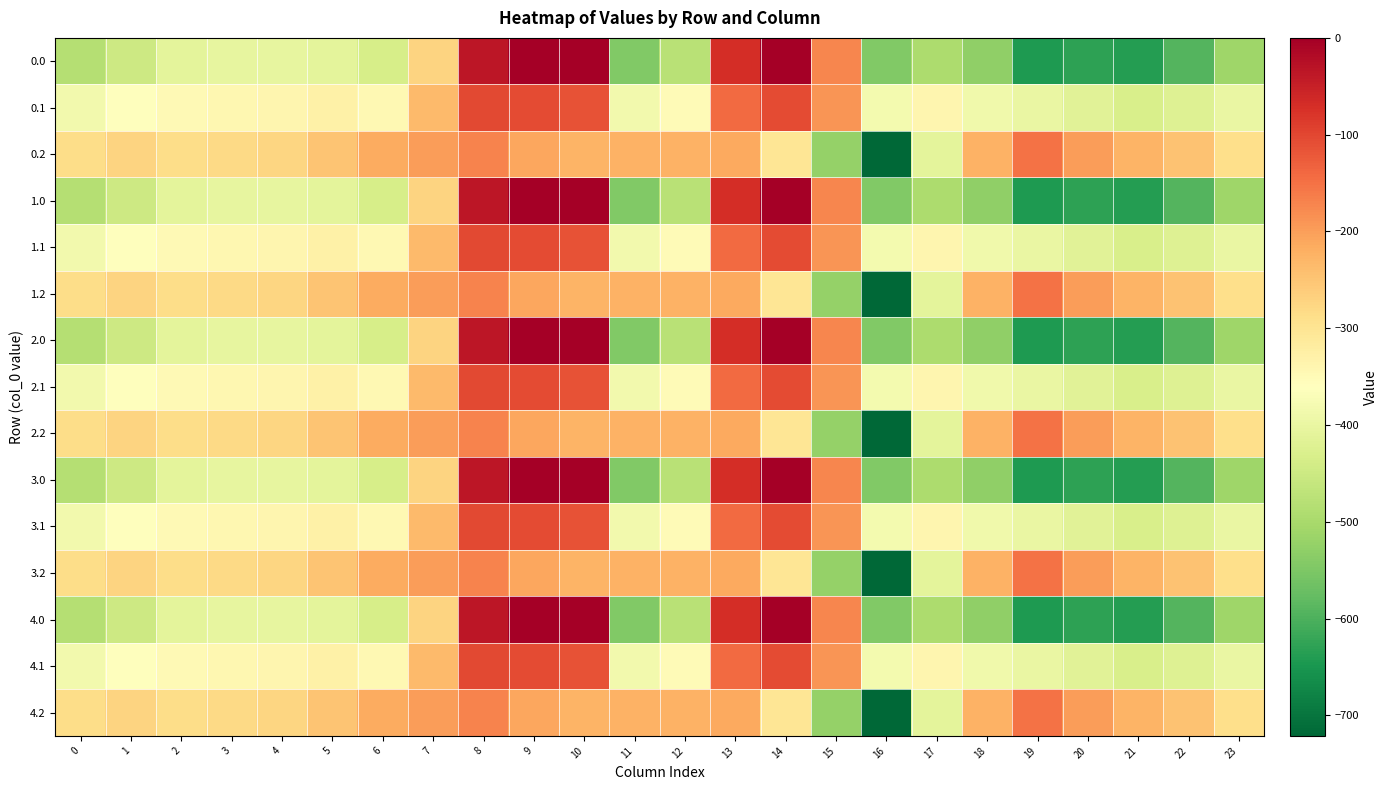

Reading right to left, what are all the values shown in this chart?

0.0: 23=-511.3	22=-592.3	21=-638.4	20=-629.9	19=-644.5	18=-529.6	17=-493.8	16=-545.4	15=-172.8	14=-0.3	13=-70.2	12=-477.2	11=-544.3	10=0.0	9=0.0	8=-35.0	7=-270.7	6=-435.0	5=-410.8	4=-404.9	3=-404.4	2=-410.3	1=-449.5	0=-482.0
0.1: 23=-399.4	22=-419.9	21=-432.4	20=-414.5	19=-399.7	18=-388.5	17=-340.1	16=-380.5	15=-190.4	14=-105.5	13=-141.2	12=-350.8	11=-384.7	10=-114.0	9=-104.8	8=-102.3	7=-234.9	6=-345.2	5=-329.5	4=-339.6	3=-342.7	2=-347.9	1=-361.1	0=-384.6
0.2: 23=-287.5	22=-247.4	21=-226.4	20=-199.2	19=-151.1	18=-223.1	17=-409.5	16=-721.2	15=-522.2	14=-301.9	13=-212.2	12=-224.3	11=-225.2	10=-228.0	9=-209.6	8=-169.5	7=-199.0	6=-216.4	5=-248.1	4=-274.4	3=-281.0	2=-285.5	1=-272.7	0=-287.1
1.0: 23=-511.3	22=-592.3	21=-638.4	20=-629.9	19=-644.5	18=-529.6	17=-493.8	16=-545.4	15=-172.8	14=-0.3	13=-70.2	12=-477.2	11=-544.3	10=0.0	9=0.0	8=-35.0	7=-270.7	6=-435.0	5=-410.8	4=-404.9	3=-404.4	2=-410.3	1=-449.5	0=-482.0
1.1: 23=-399.4	22=-419.9	21=-432.4	20=-414.5	19=-399.7	18=-388.5	17=-340.1	16=-380.5	15=-190.4	14=-105.5	13=-141.2	12=-350.8	11=-384.7	10=-114.0	9=-104.8	8=-102.3	7=-234.9	6=-345.2	5=-329.5	4=-339.6	3=-342.7	2=-347.9	1=-361.1	0=-384.6
1.2: 23=-287.5	22=-247.4	21=-226.4	20=-199.2	19=-151.1	18=-223.1	17=-409.5	16=-721.2	15=-522.2	14=-301.9	13=-212.2	12=-224.3	11=-225.2	10=-228.0	9=-209.6	8=-169.5	7=-199.0	6=-216.4	5=-248.1	4=-274.4	3=-281.0	2=-285.5	1=-272.7	0=-287.1
2.0: 23=-511.3	22=-592.3	21=-638.4	20=-629.9	19=-644.5	18=-529.6	17=-493.8	16=-545.4	15=-172.8	14=-0.3	13=-70.2	12=-477.2	11=-544.3	10=0.0	9=0.0	8=-35.0	7=-270.7	6=-435.0	5=-410.8	4=-404.9	3=-404.4	2=-410.3	1=-449.5	0=-482.0
2.1: 23=-399.4	22=-419.9	21=-432.4	20=-414.5	19=-399.7	18=-388.5	17=-340.1	16=-380.5	15=-190.4	14=-105.5	13=-141.2	12=-350.8	11=-384.7	10=-114.0	9=-104.8	8=-102.3	7=-234.9	6=-345.2	5=-329.5	4=-339.6	3=-342.7	2=-347.9	1=-361.1	0=-384.6
2.2: 23=-287.5	22=-247.4	21=-226.4	20=-199.2	19=-151.1	18=-223.1	17=-409.5	16=-721.2	15=-522.2	14=-301.9	13=-212.2	12=-224.3	11=-225.2	10=-228.0	9=-209.6	8=-169.5	7=-199.0	6=-216.4	5=-248.1	4=-274.4	3=-281.0	2=-285.5	1=-272.7	0=-287.1
3.0: 23=-511.3	22=-592.3	21=-638.4	20=-629.9	19=-644.5	18=-529.6	17=-493.8	16=-545.4	15=-172.8	14=-0.3	13=-70.2	12=-477.2	11=-544.3	10=0.0	9=0.0	8=-35.0	7=-270.7	6=-435.0	5=-410.8	4=-404.9	3=-404.4	2=-410.3	1=-449.5	0=-482.0
3.1: 23=-399.4	22=-419.9	21=-432.4	20=-414.5	19=-399.7	18=-388.5	17=-340.1	16=-380.5	15=-190.4	14=-105.5	13=-141.2	12=-350.8	11=-384.7	10=-114.0	9=-104.8	8=-102.3	7=-234.9	6=-345.2	5=-329.5	4=-339.6	3=-342.7	2=-347.9	1=-361.1	0=-384.6
3.2: 23=-287.5	22=-247.4	21=-226.4	20=-199.2	19=-151.1	18=-223.1	17=-409.5	16=-721.2	15=-522.2	14=-301.9	13=-212.2	12=-224.3	11=-225.2	10=-228.0	9=-209.6	8=-169.5	7=-199.0	6=-216.4	5=-248.1	4=-274.4	3=-281.0	2=-285.5	1=-272.7	0=-287.1
4.0: 23=-511.3	22=-592.3	21=-638.4	20=-629.9	19=-644.5	18=-529.6	17=-493.8	16=-545.4	15=-172.8	14=-0.3	13=-70.2	12=-477.2	11=-544.3	10=0.0	9=0.0	8=-35.0	7=-270.7	6=-435.0	5=-410.8	4=-404.9	3=-404.4	2=-410.3	1=-449.5	0=-482.0
4.1: 23=-399.4	22=-419.9	21=-432.4	20=-414.5	19=-399.7	18=-388.5	17=-340.1	16=-380.5	15=-190.4	14=-105.5	13=-141.2	12=-350.8	11=-384.7	10=-114.0	9=-104.8	8=-102.3	7=-234.9	6=-345.2	5=-329.5	4=-339.6	3=-342.7	2=-347.9	1=-361.1	0=-384.6
4.2: 23=-287.5	22=-247.4	21=-226.4	20=-199.2	19=-151.1	18=-223.1	17=-409.5	16=-721.2	15=-522.2	14=-301.9	13=-212.2	12=-224.3	11=-225.2	10=-228.0	9=-209.6	8=-169.5	7=-199.0	6=-216.4	5=-248.1	4=-274.4	3=-281.0	2=-285.5	1=-272.7	0=-287.1